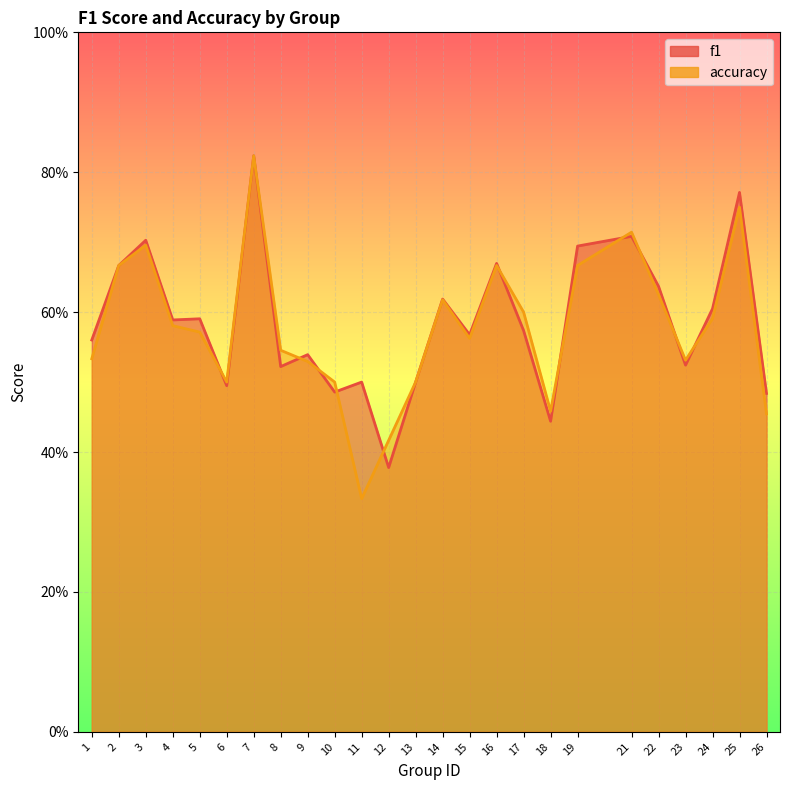

Which series has the largest range (max minus min)?

accuracy